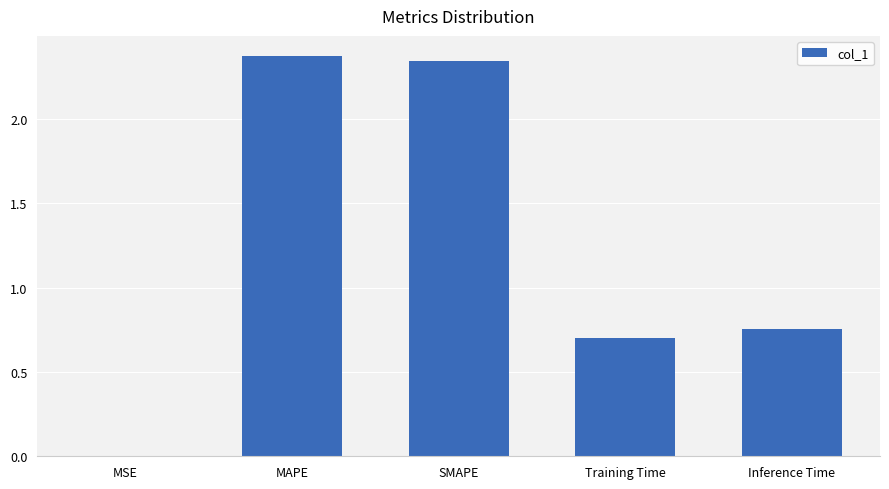

Is it true that the value at MSE is 0.0?

True